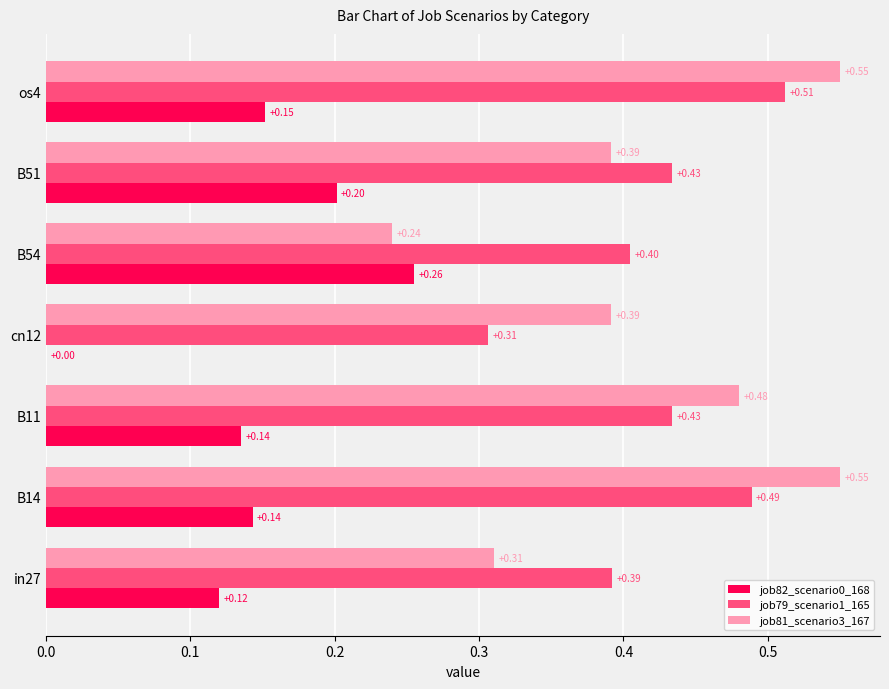

What is the sum of all job82_scenario0_168 values?

1.0